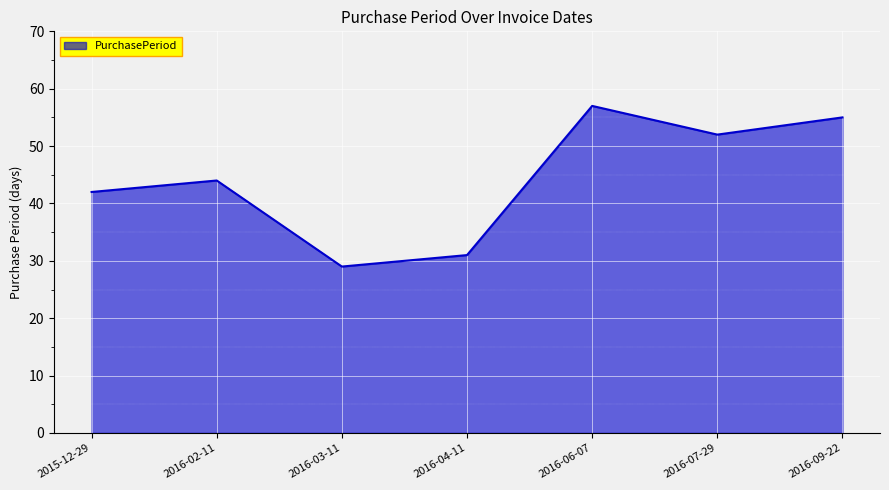

At which category does the data reach its first local peak?

2016-02-11